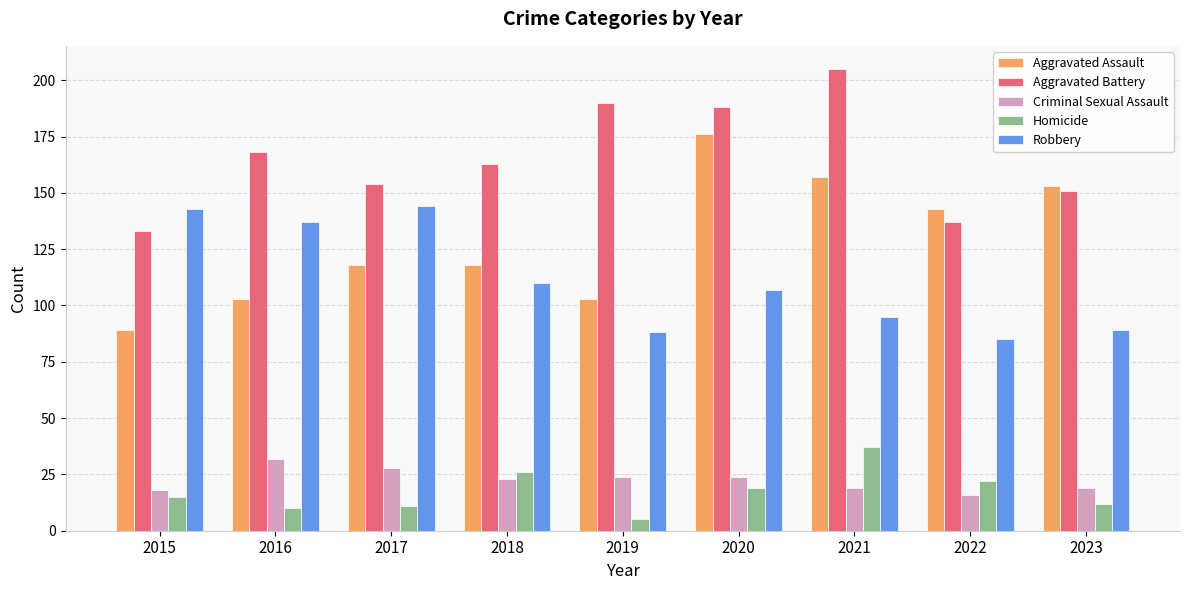

How many bars are there in each group?

5